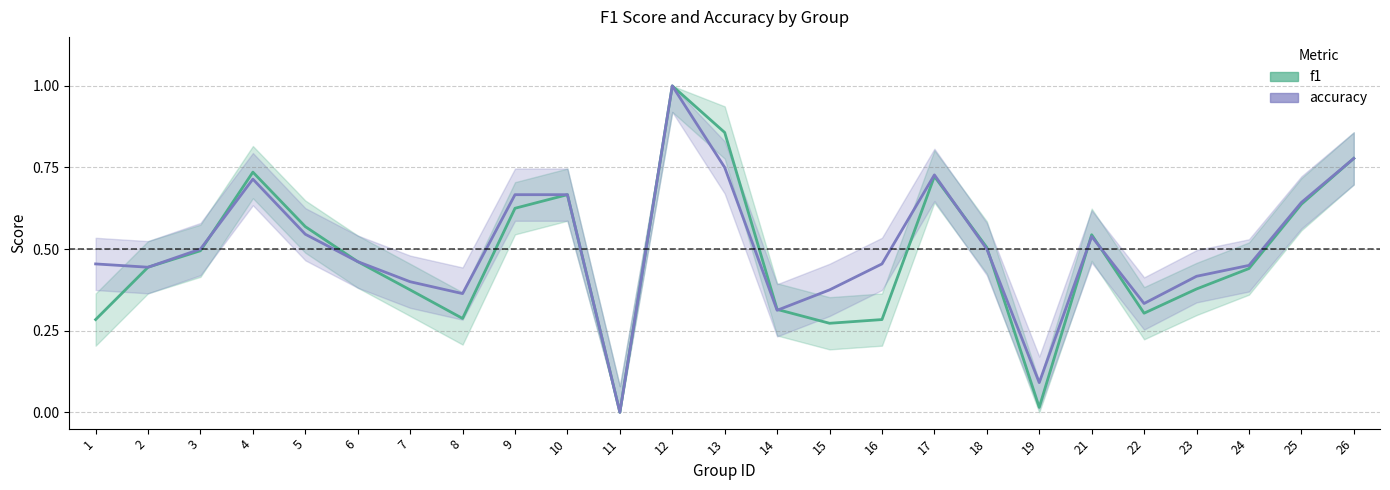

How many series are shown in this chart?

2